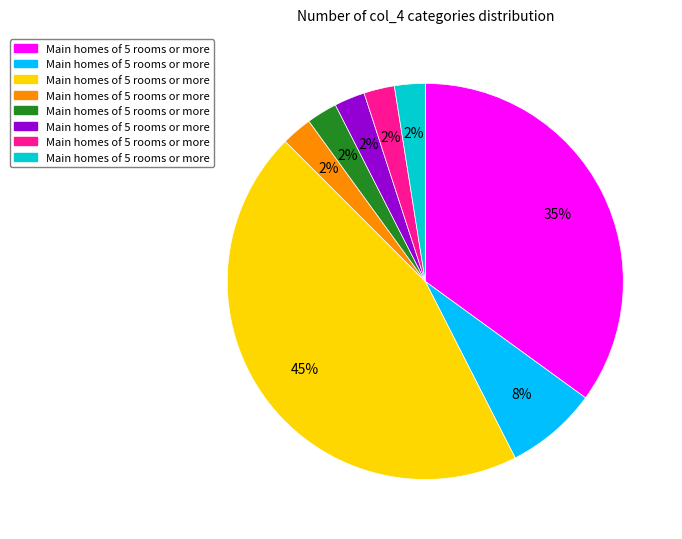

Is there any slice that represents more than half of the pie?

No